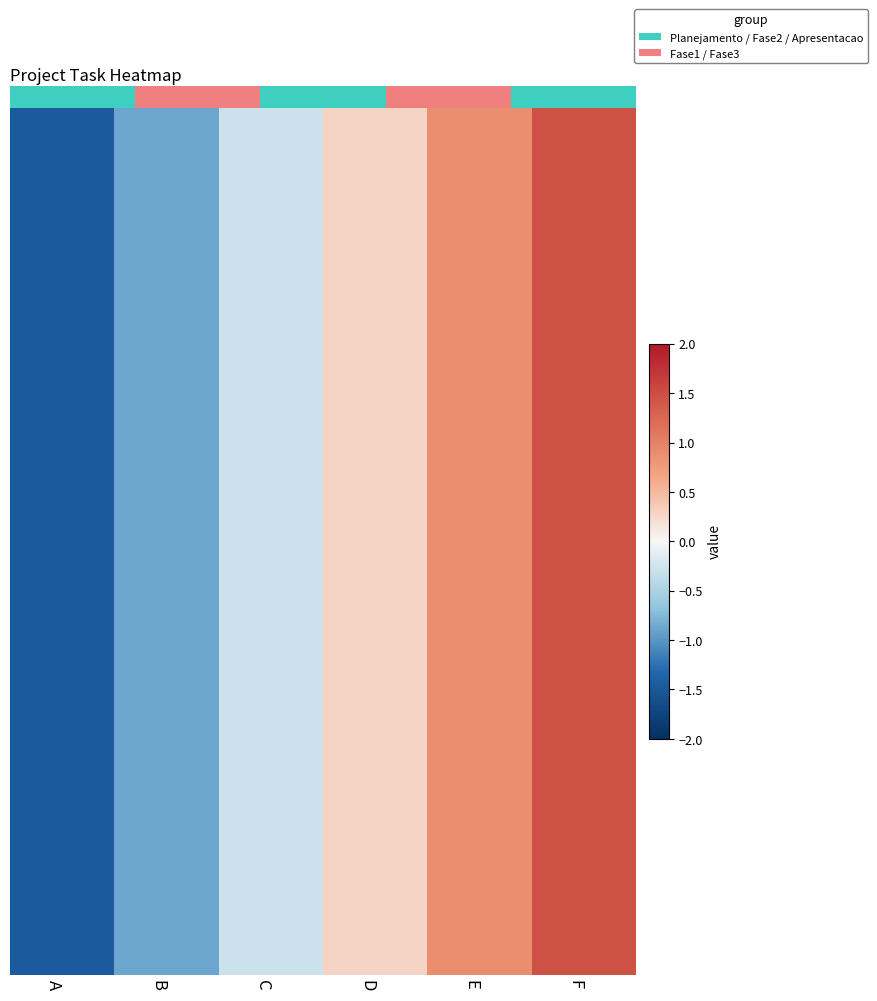

Reading left to right, transcribe all the data shown in this chart.

Planejamento: A=-1.5	B=-0.9	C=-0.3	D=0.3	E=0.9	F=1.5
Fase 1 Desenvolvimento: A=-1.5	B=-0.9	C=-0.3	D=0.3	E=0.9	F=1.5
Fase 2 Desenvolvimento: A=-1.5	B=-0.9	C=-0.3	D=0.3	E=0.9	F=1.5
Fase 3 Entrega Final: A=-1.5	B=-0.9	C=-0.3	D=0.3	E=0.9	F=1.5
Apresentacao: A=-1.5	B=-0.9	C=-0.3	D=0.3	E=0.9	F=1.5